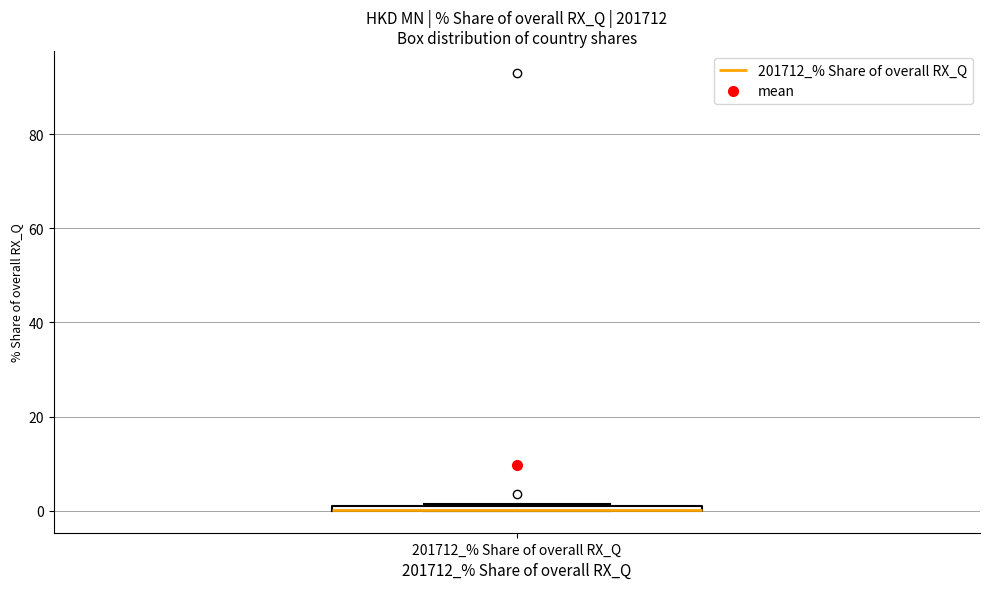

Where is the upper edge of the box for 201712_% Share of overall RX_Q on the y-axis? The values are not printed on the chart, so give them approximately, as read against the axis.

2